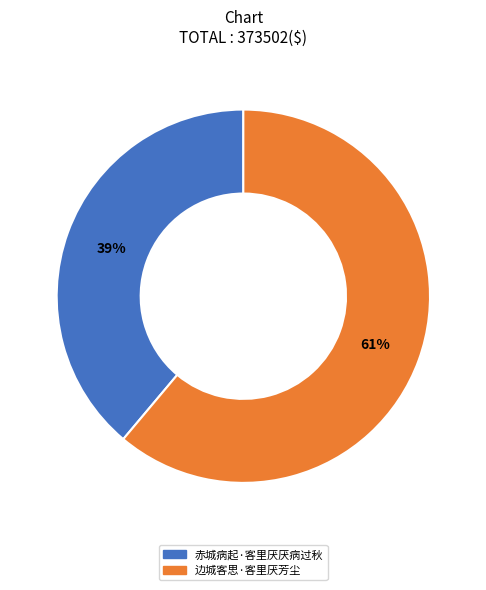

Approximately how many times larger is the value at 边城客思·客里厌芳尘 compared to 赤城病起·客里厌厌病过秋?

1.6